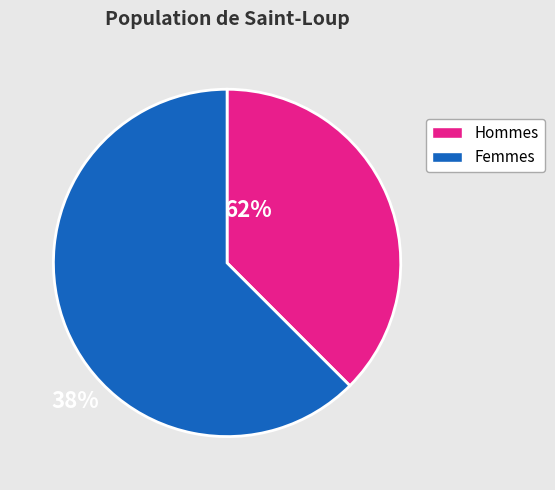

Combined, do Femmes and Hommes account for over 50%?

Yes